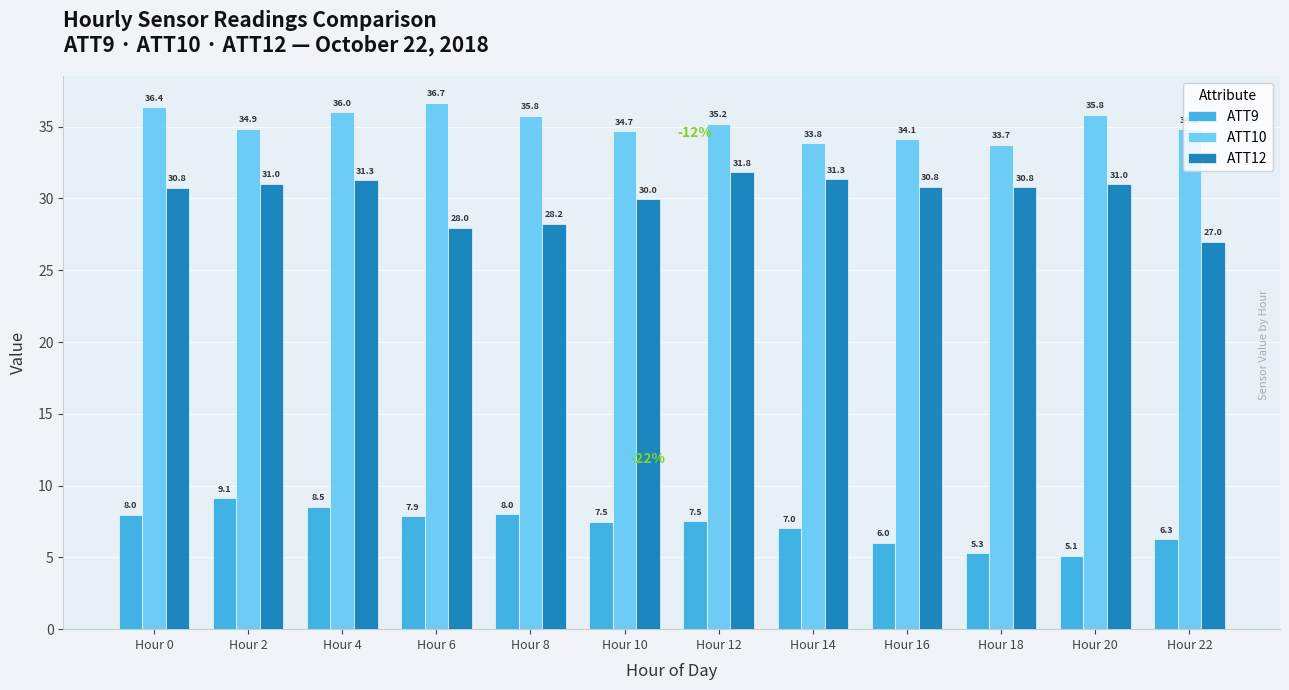

What is the maximum value shown in the chart?

36.7